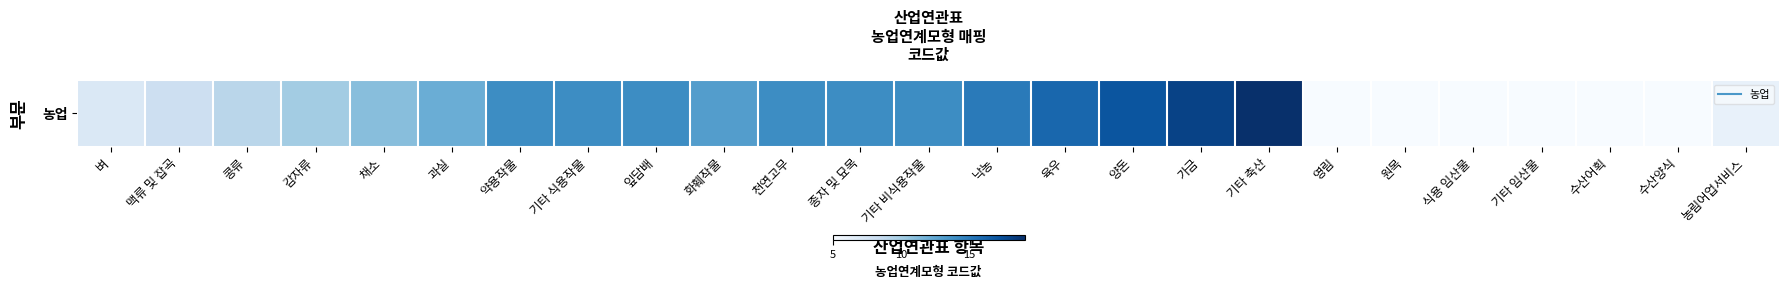

Between 채소 and 종자 및 묘목, which is larger?

종자 및 묘목